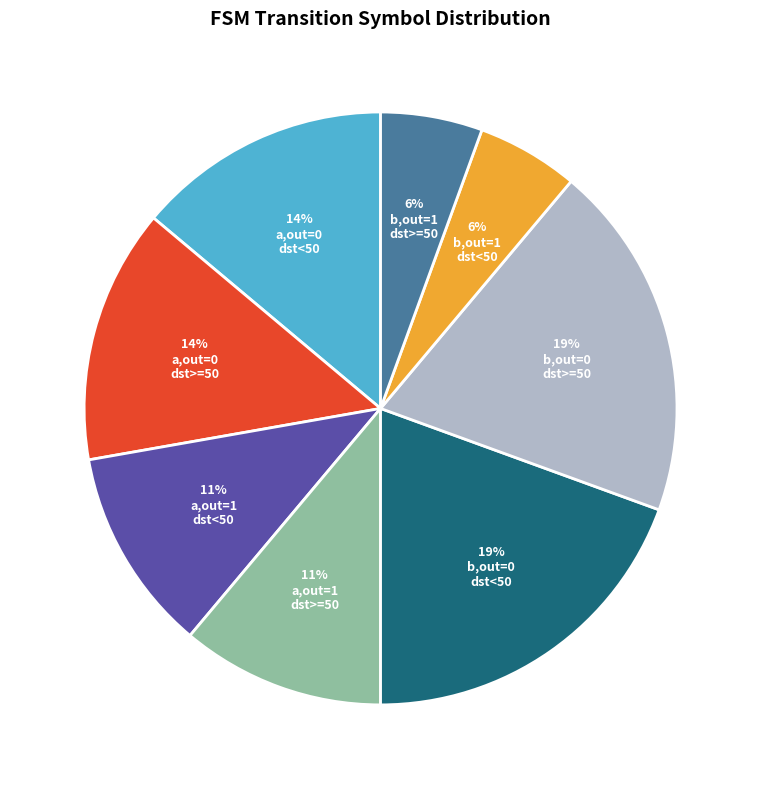

Is there a majority slice in this chart?

No